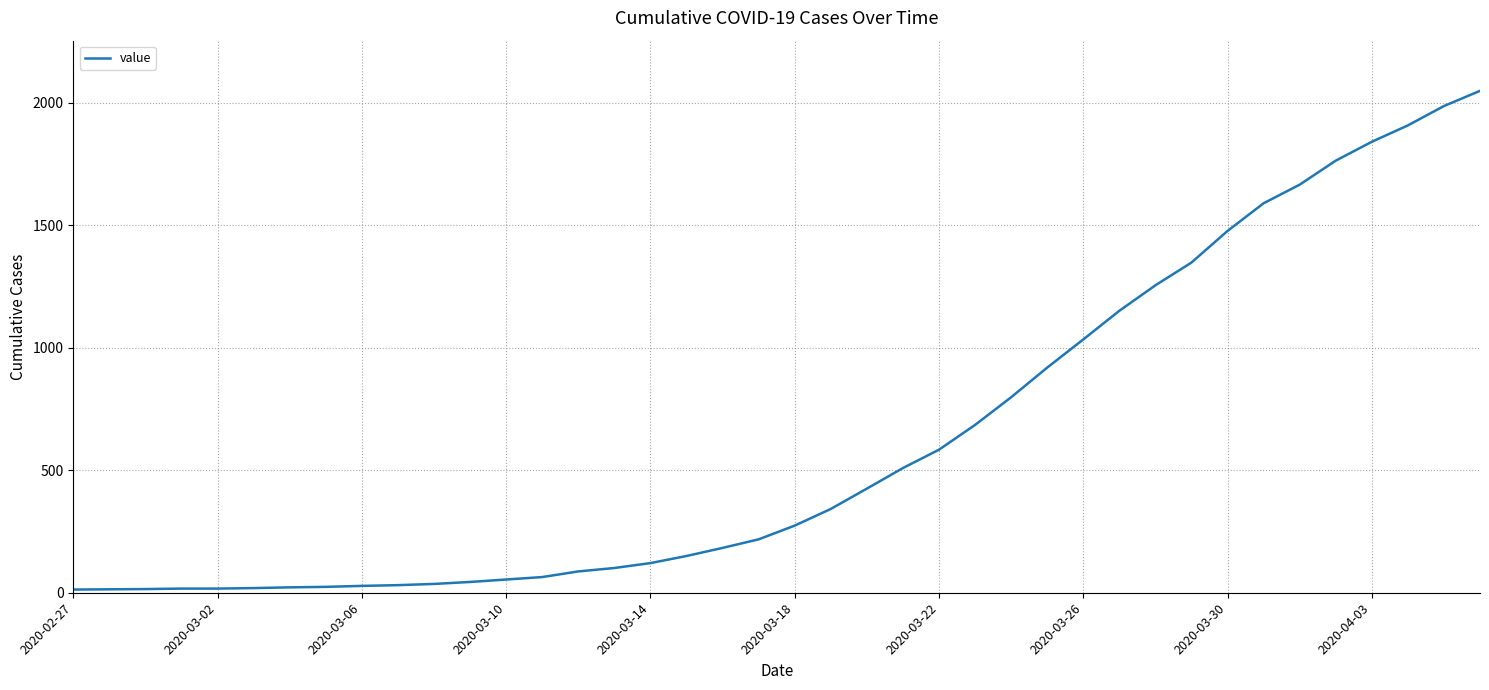

How many lines are shown in the chart?

1